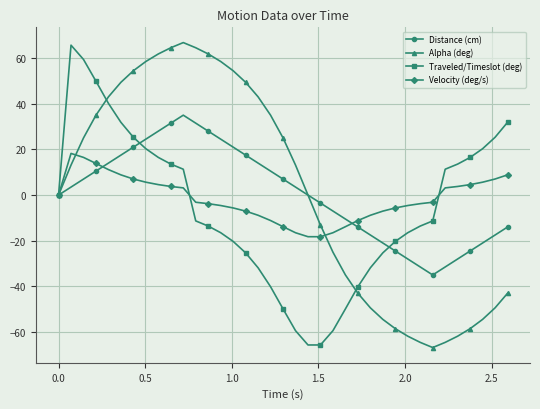

In Distance (cm), how many points are higher than both neighbors (excluding endpoints)?

1